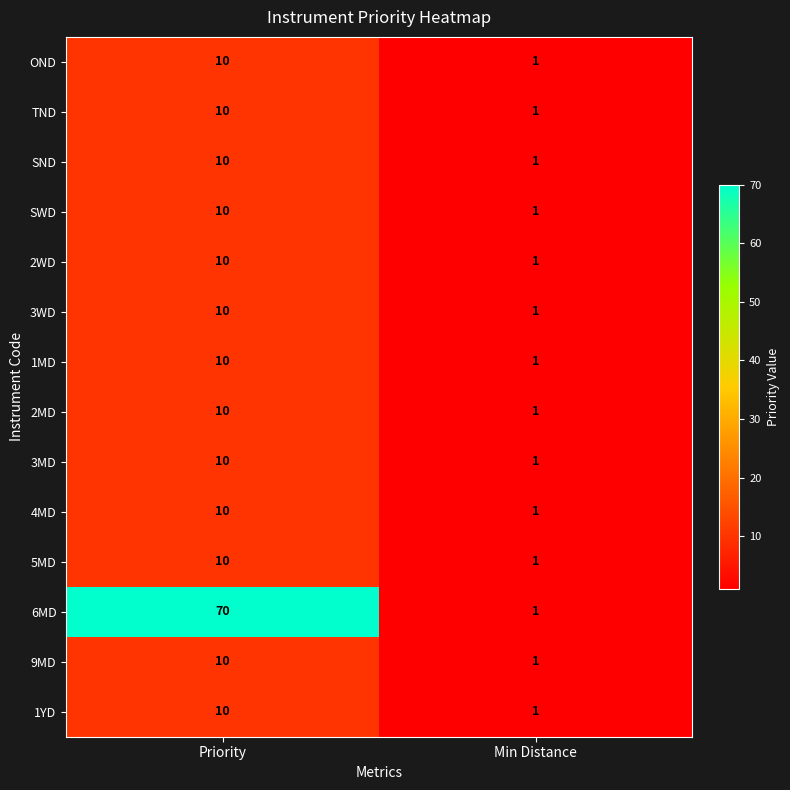

Reading right to left, what are all the values shown in this chart?

OND: Min Distance=1	Priority=10
TND: Min Distance=1	Priority=10
SND: Min Distance=1	Priority=10
SWD: Min Distance=1	Priority=10
2WD: Min Distance=1	Priority=10
3WD: Min Distance=1	Priority=10
1MD: Min Distance=1	Priority=10
2MD: Min Distance=1	Priority=10
3MD: Min Distance=1	Priority=10
4MD: Min Distance=1	Priority=10
5MD: Min Distance=1	Priority=10
6MD: Min Distance=1	Priority=70
9MD: Min Distance=1	Priority=10
1YD: Min Distance=1	Priority=10